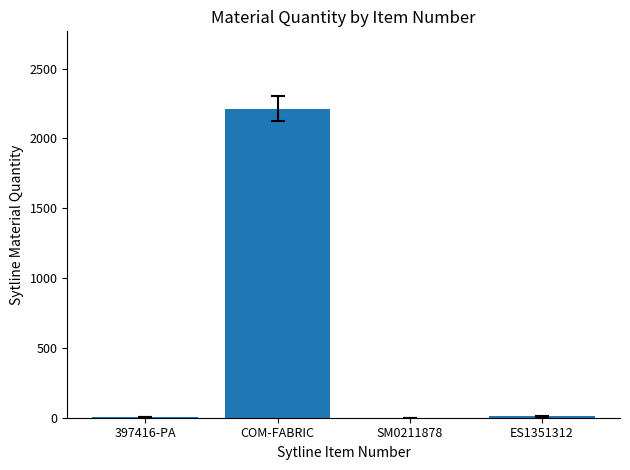

How many series are shown in this chart?

1